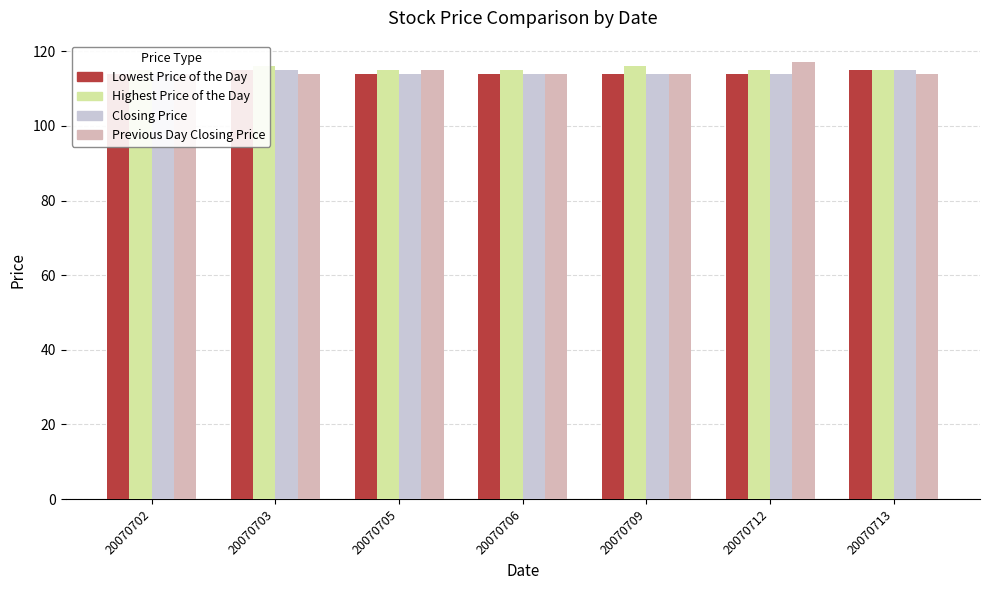

What is the sum of all Lowest Price of the Day values?

800